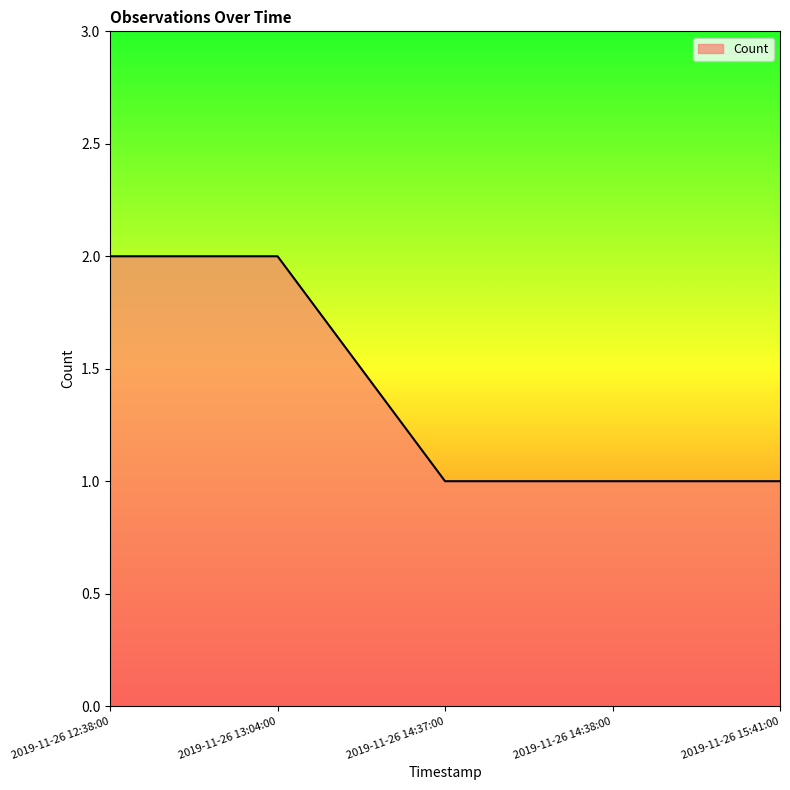

What is the smallest value displayed?

1